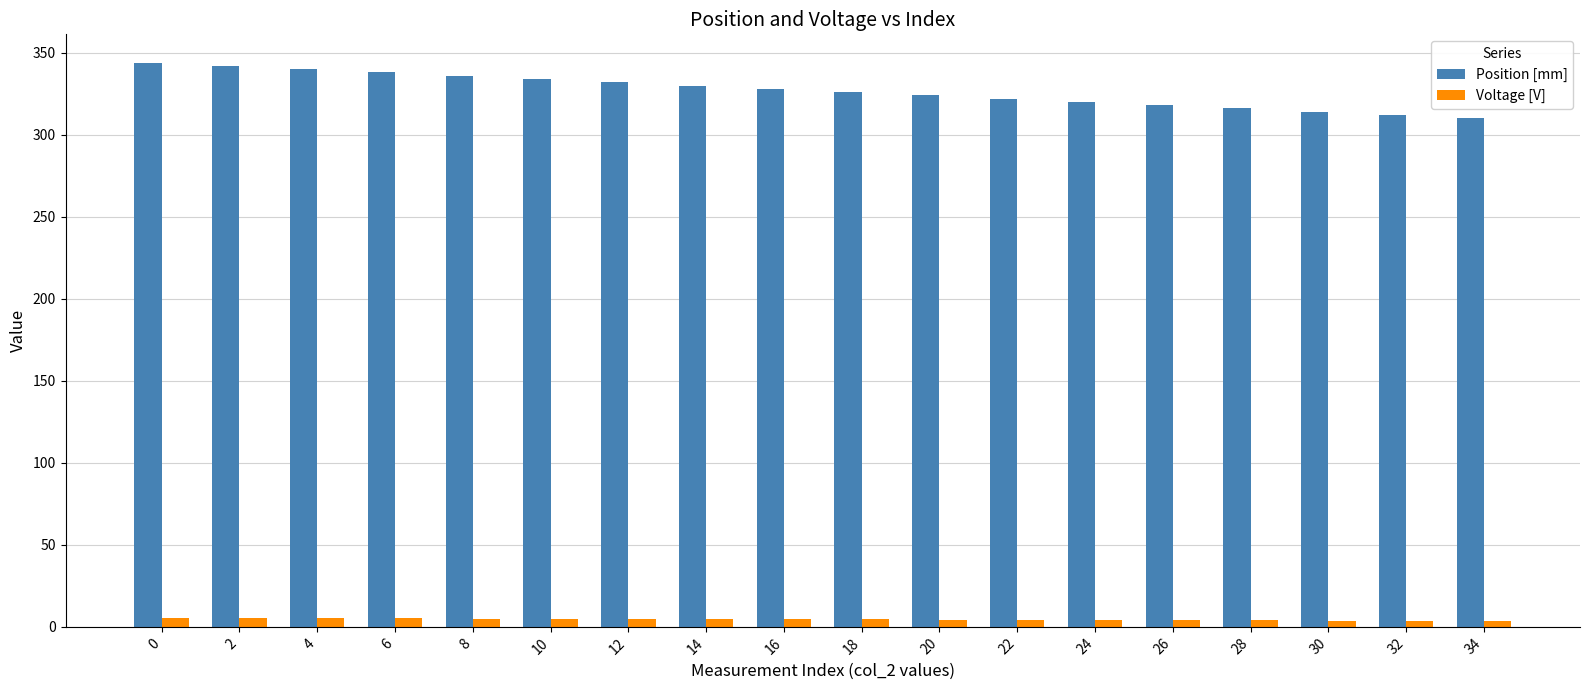

At how many categories does at least one series exceed 16?

18